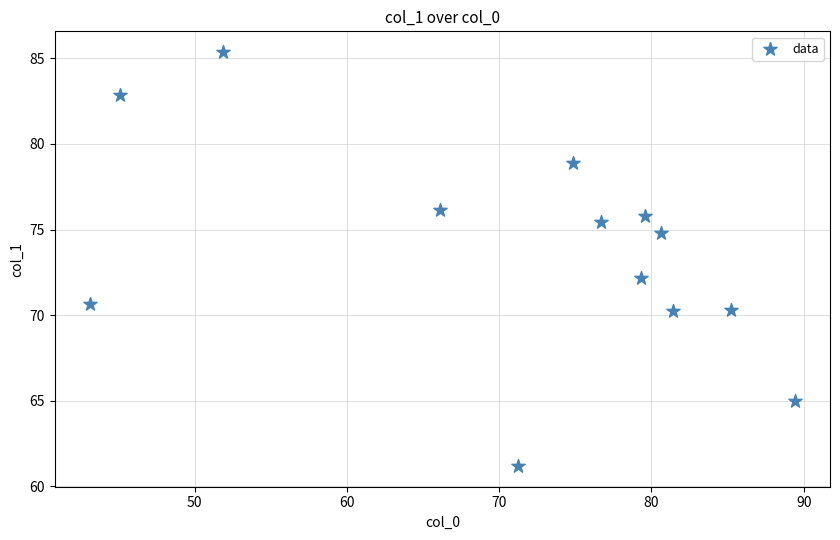

What is the range of Y values (max minus min)?

24.2